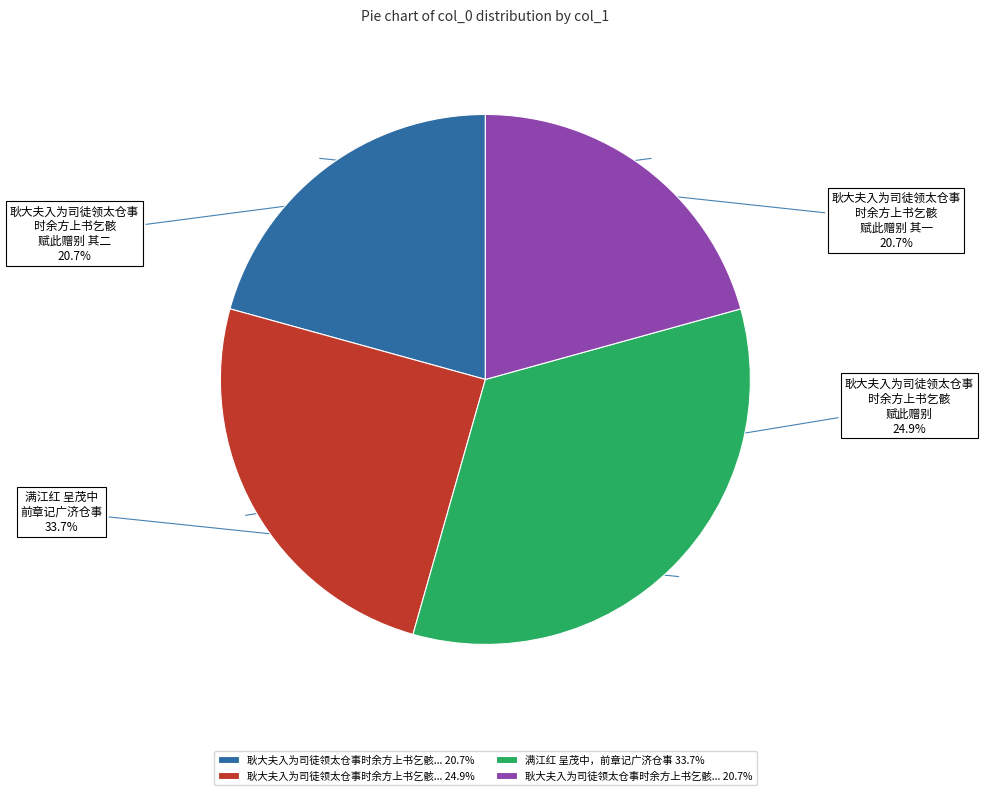

Is there a majority slice in this chart?

No